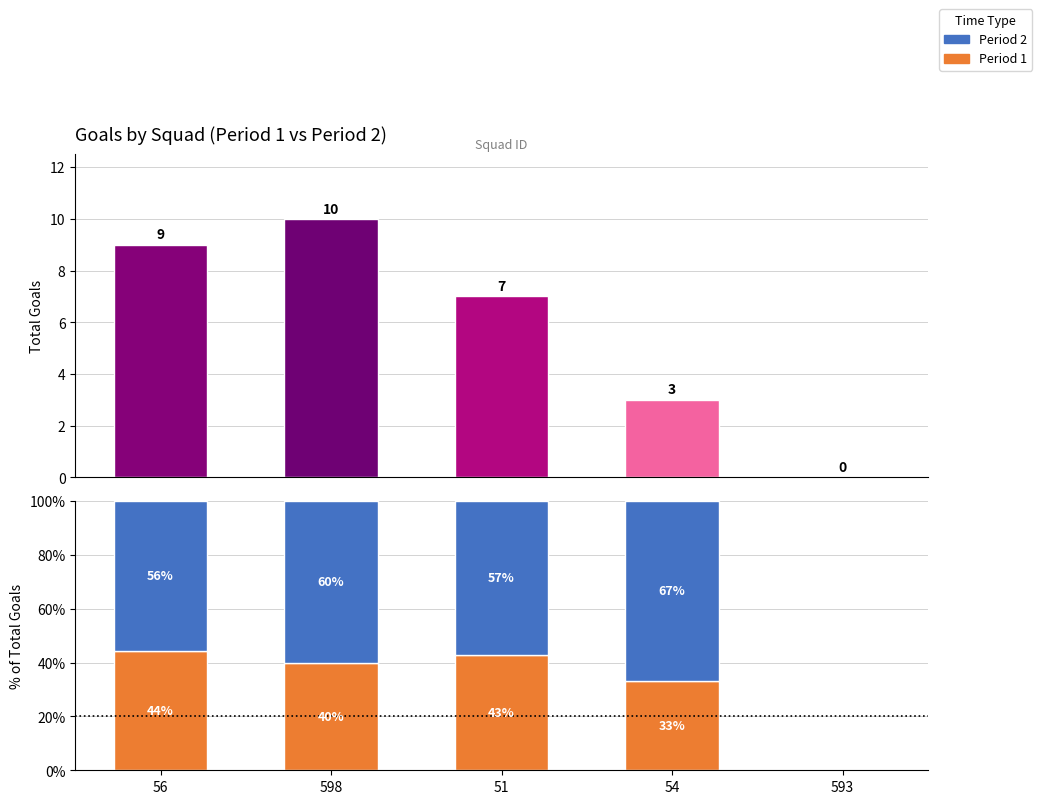

What is the average value of the Period 2 series?

47.9